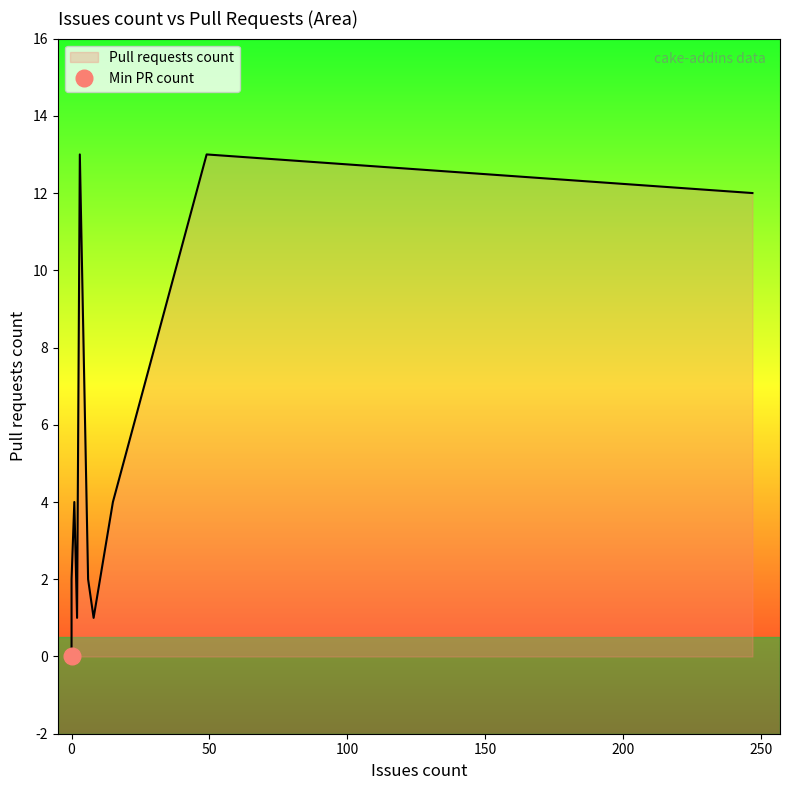

How many values are above zero?

9